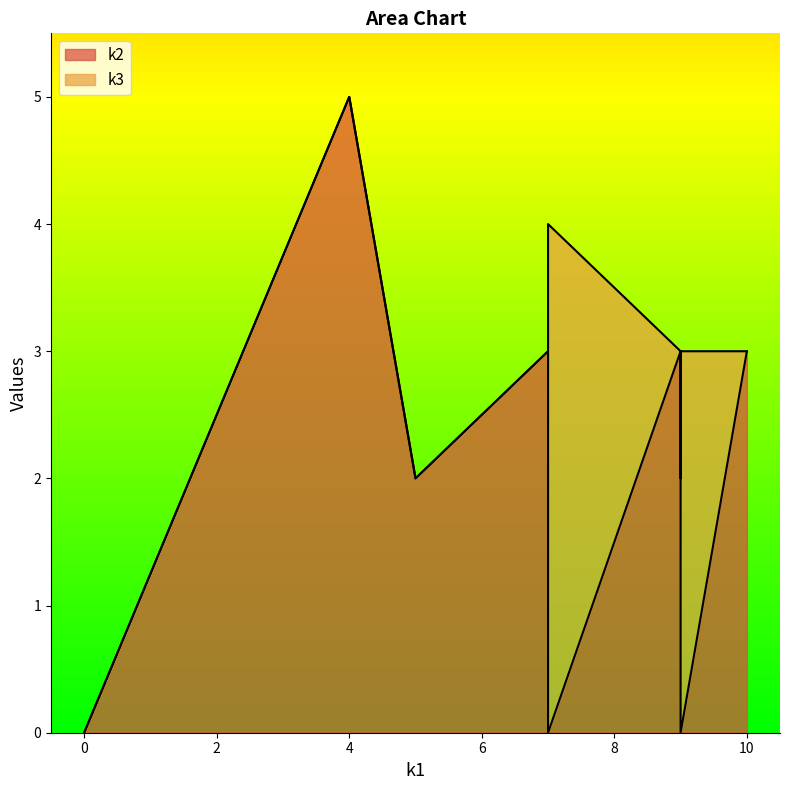

Count the number of categories in the chart.

12